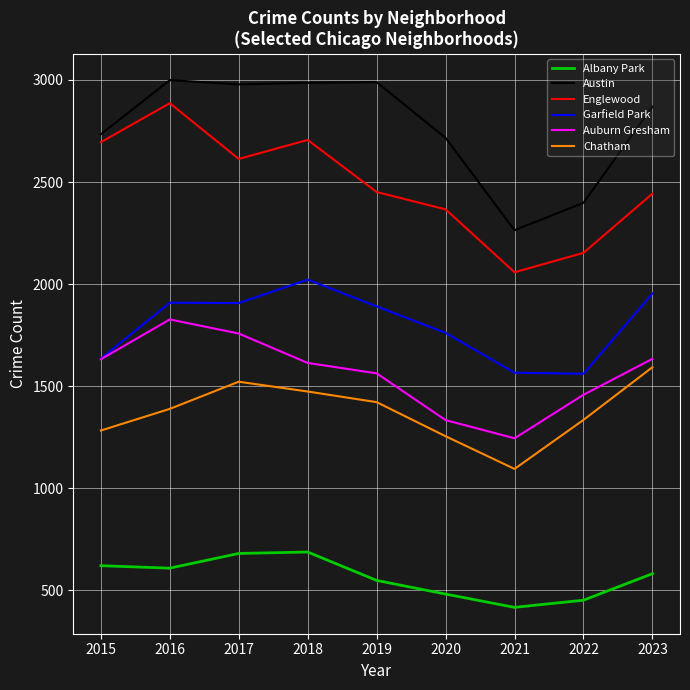

Where is Garfield Park nearest to the value 1791?

2020